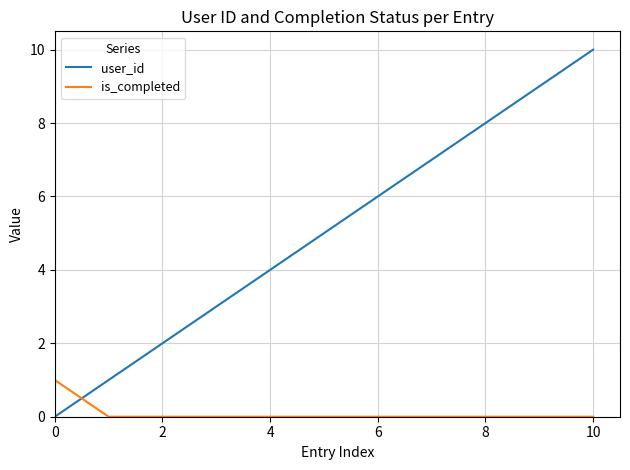

Reading left to right, list all the values displayed in this chart.

user_id: 0	1	2	3	4	5	6	7	8	9	10
is_completed: 1	0	0	0	0	0	0	0	0	0	0